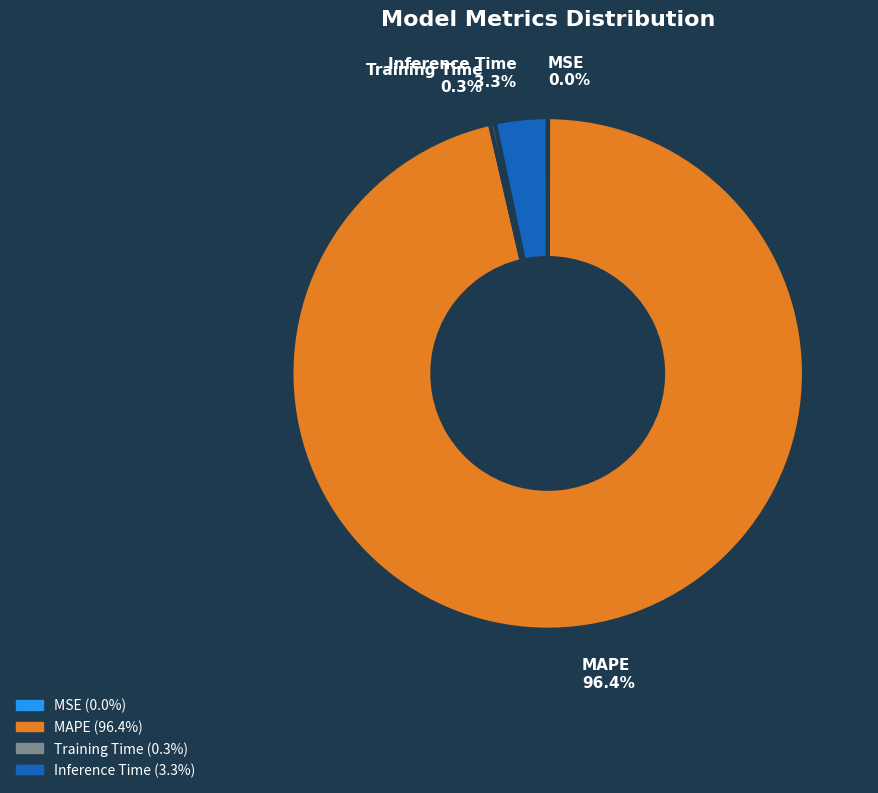

The Training Time slice represents 7% of the pie. True or false?

False